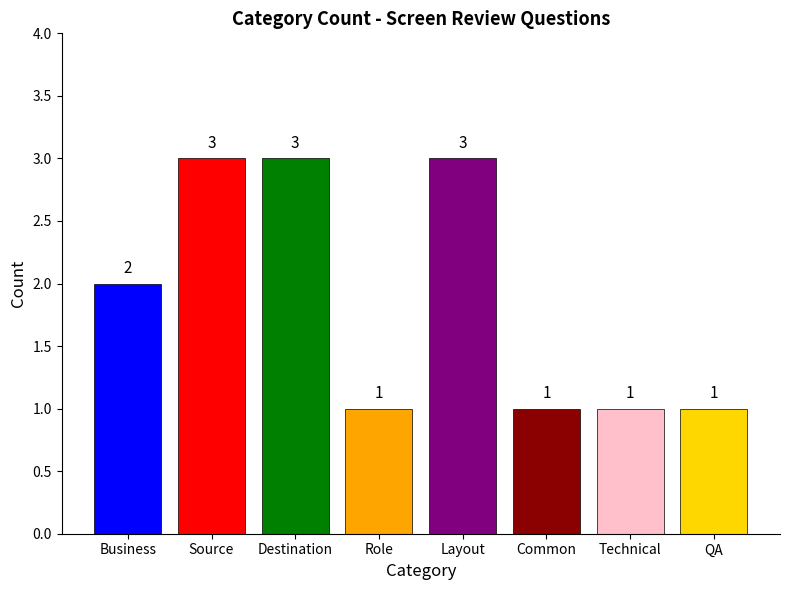

What is the change in value from Business to Layout?

+1